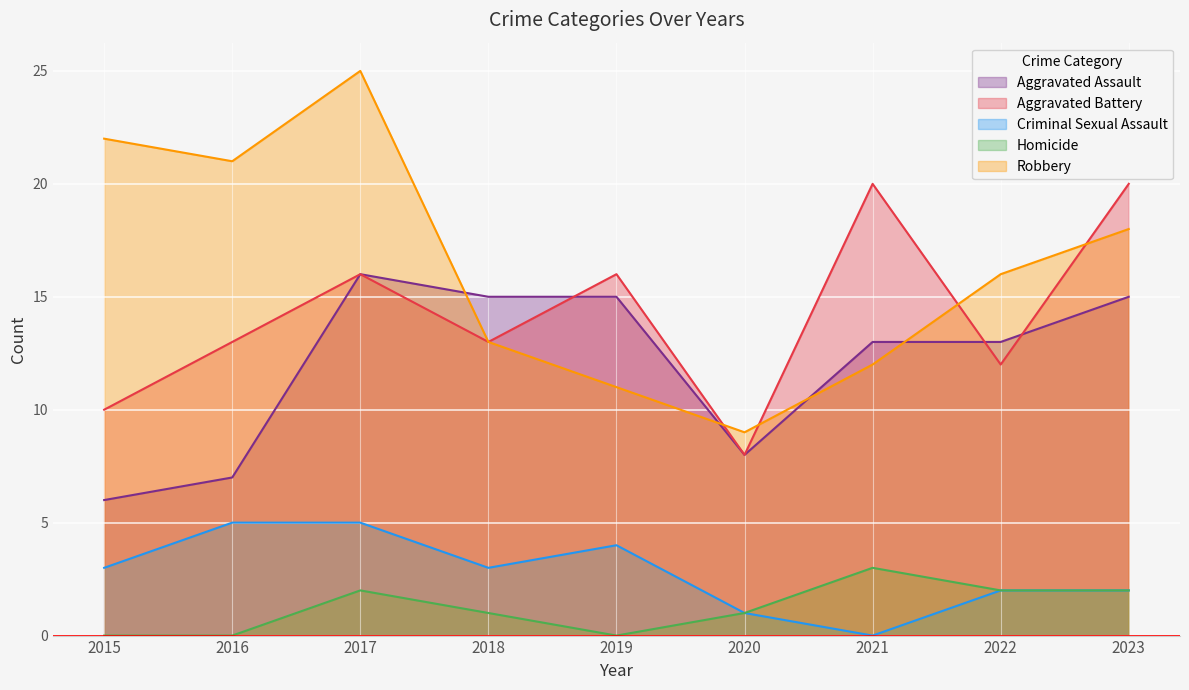

What is the difference between the highest and lowest values at 2020?

8